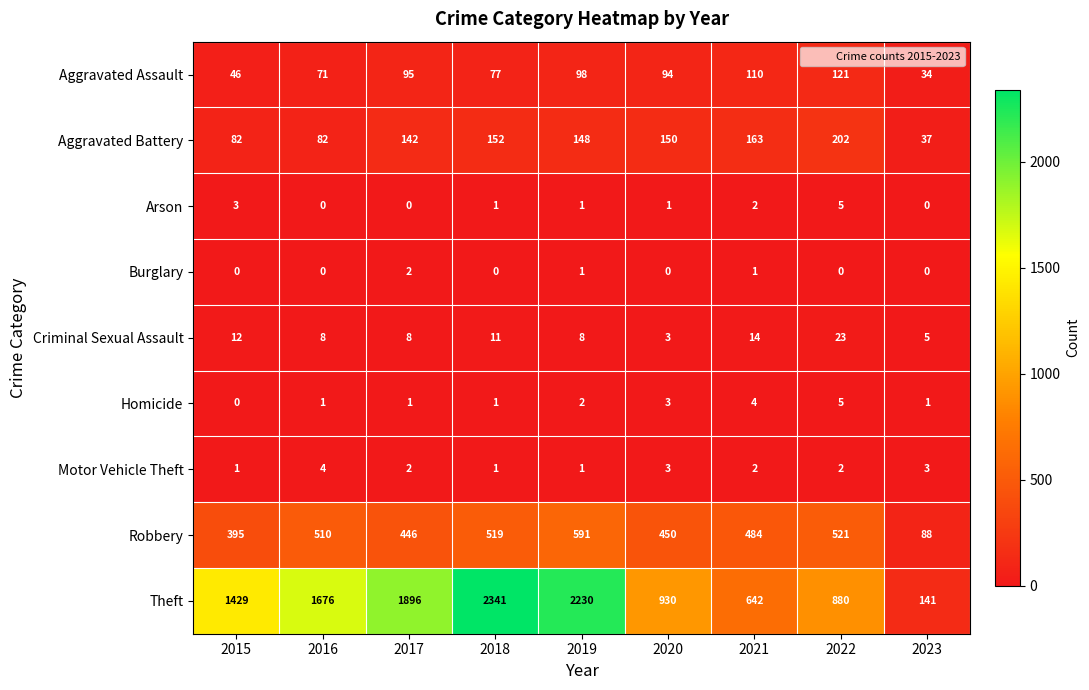

At which category does the chart reach its peak across all series?

2018